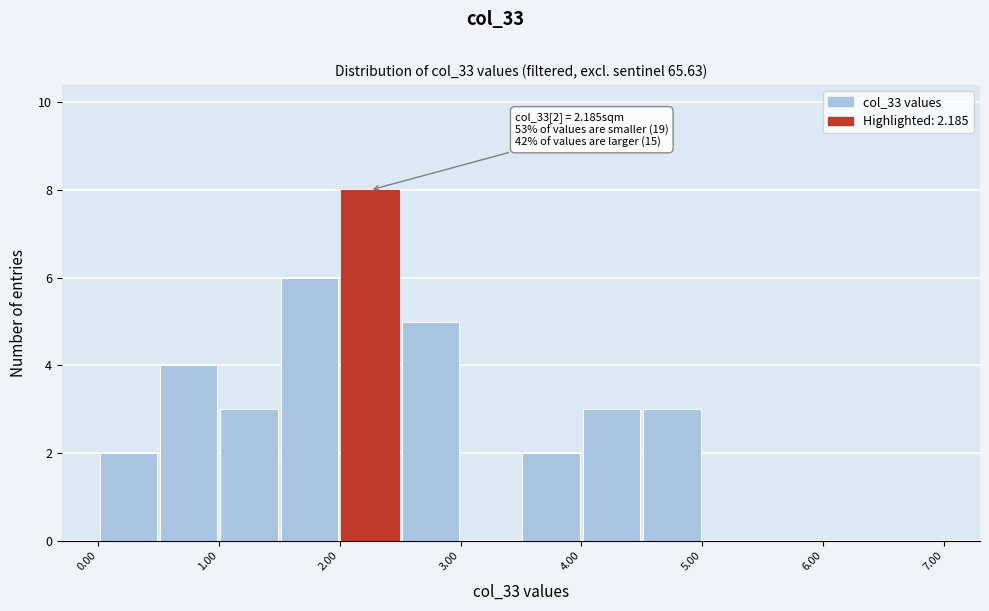

Which range on the x-axis has the tallest bar?

2.0 to 2.5